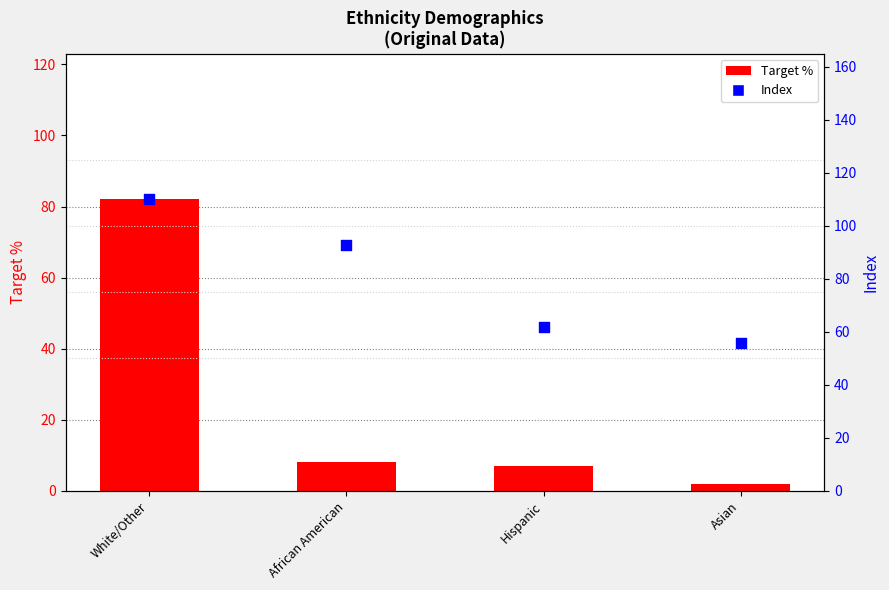

What are all the series names shown in the legend?

Target %, Index